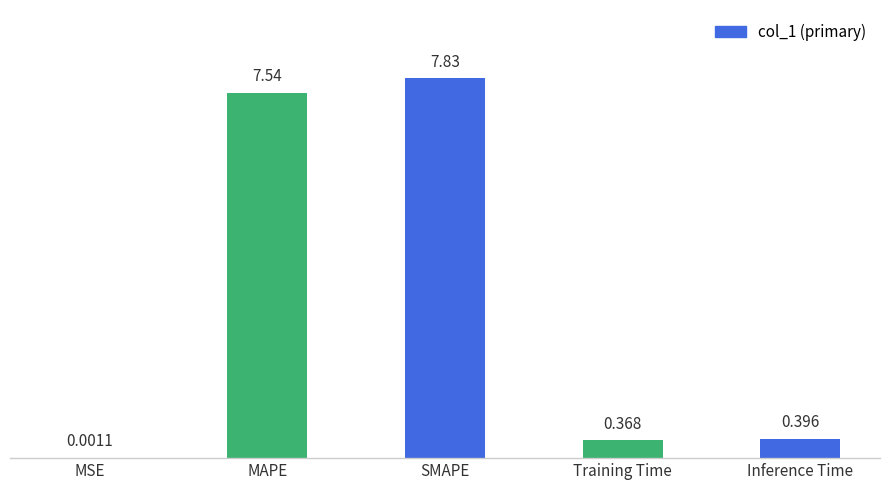

Are the bars horizontal?

No